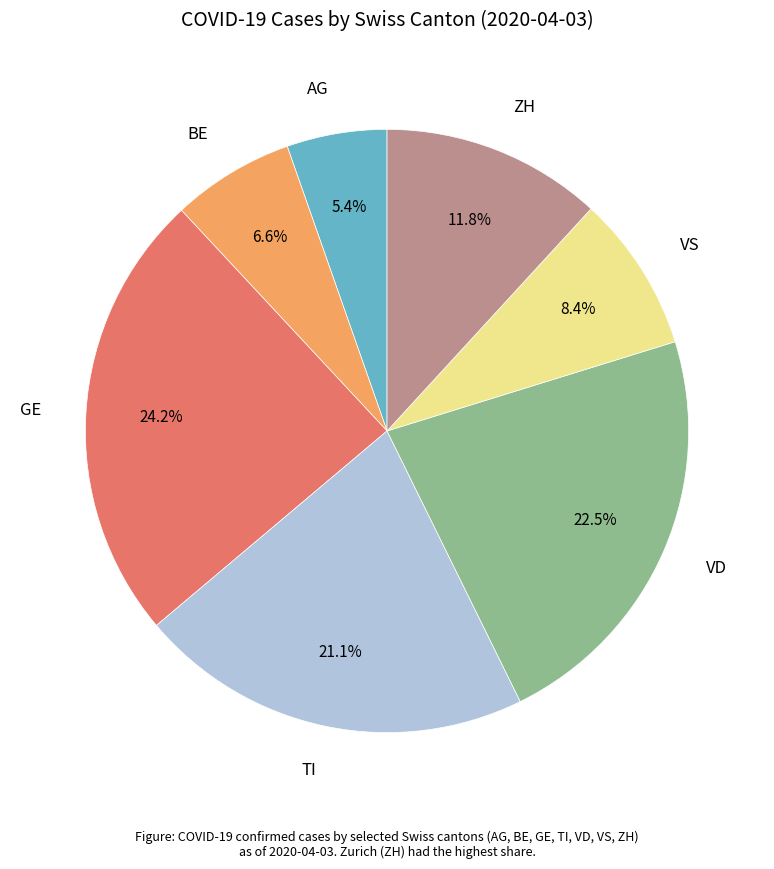

To the nearest percent, what is the average slice percentage?

14%